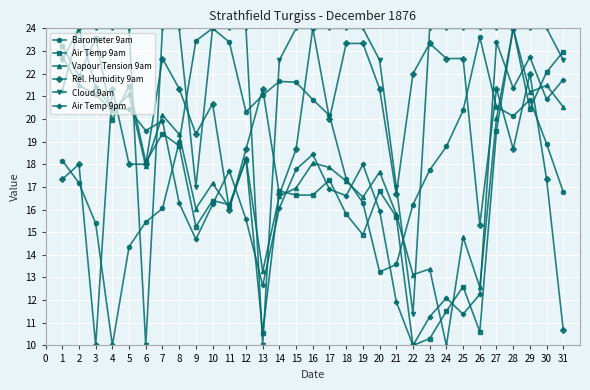

Which series ends up on top after the final intersection of Air Temp 9pm and Barometer 9am?

Air Temp 9pm